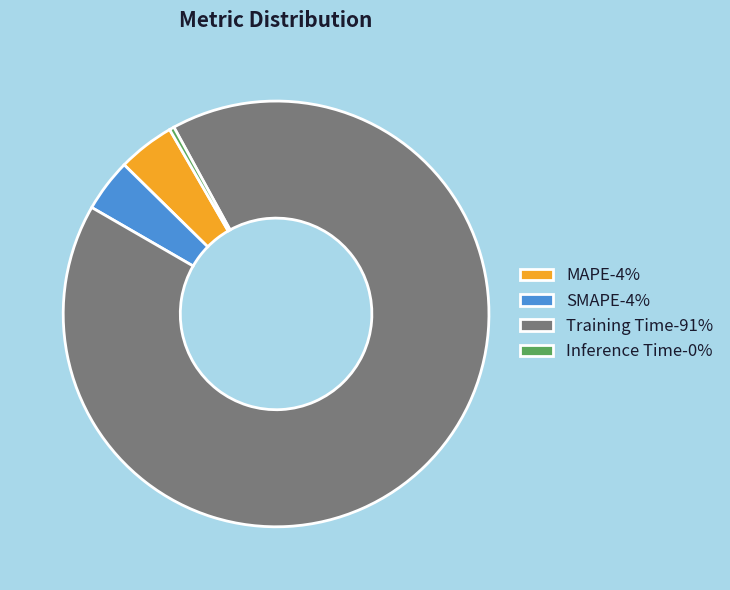

Is it true that SMAPE-4% is 4% of the pie?

True